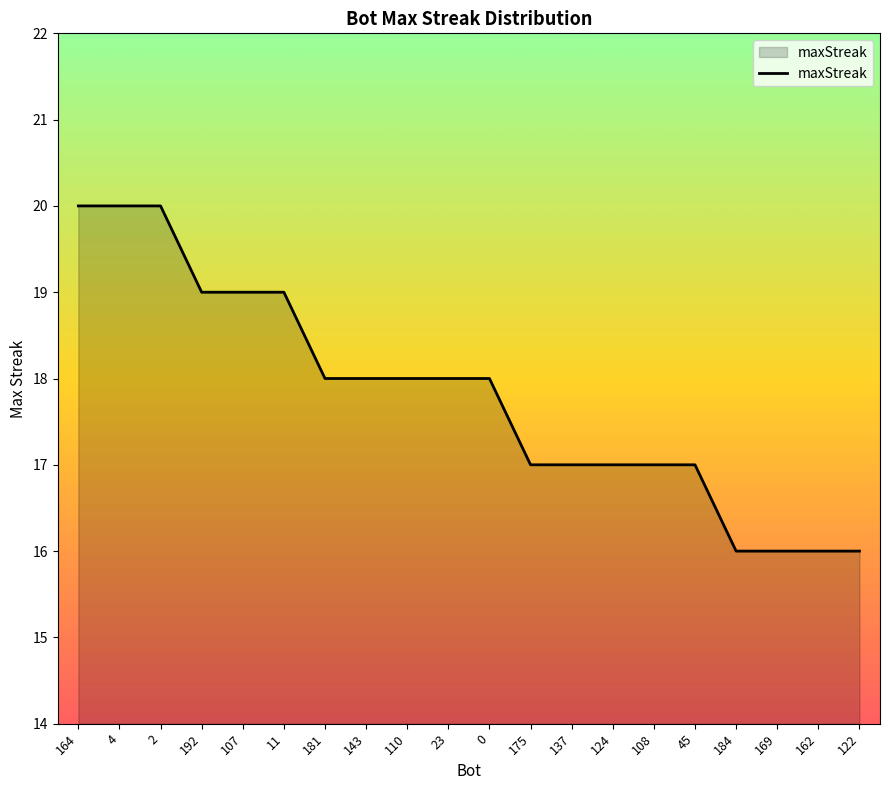

What is the minimum value shown in the chart?

16